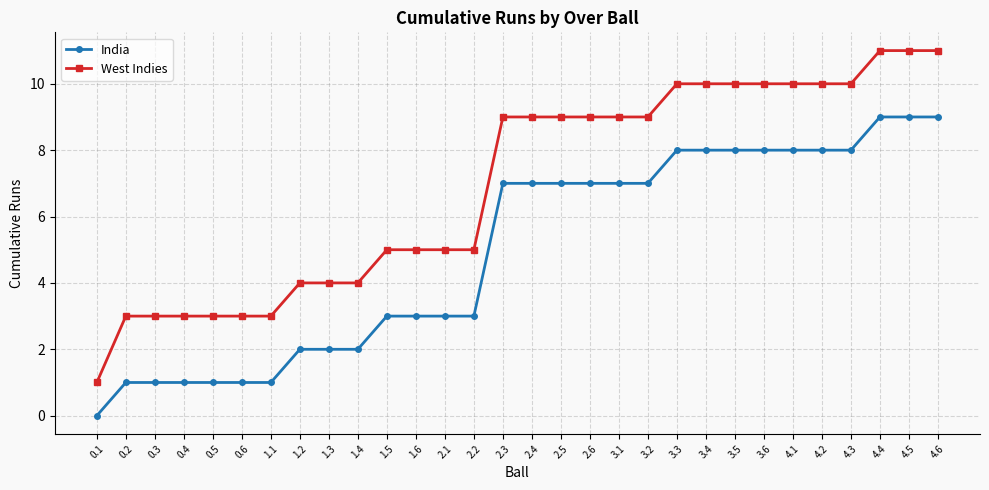

Rank the series at 0.2 from highest to lowest value.

West Indies, India